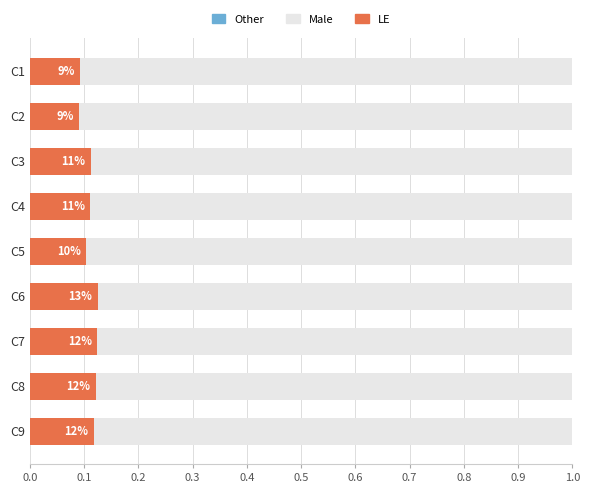

How many bars are there in total?

9